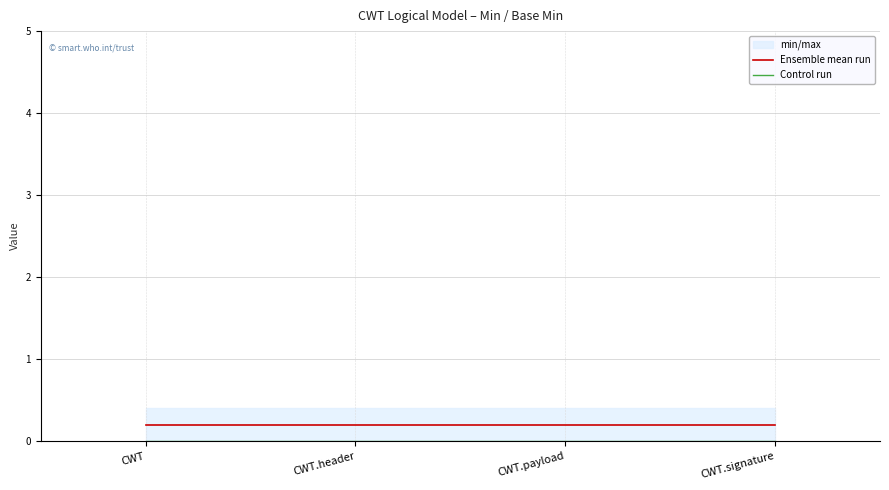

Rank the series at CWT.payload from highest to lowest value.

Ensemble mean run, Control run